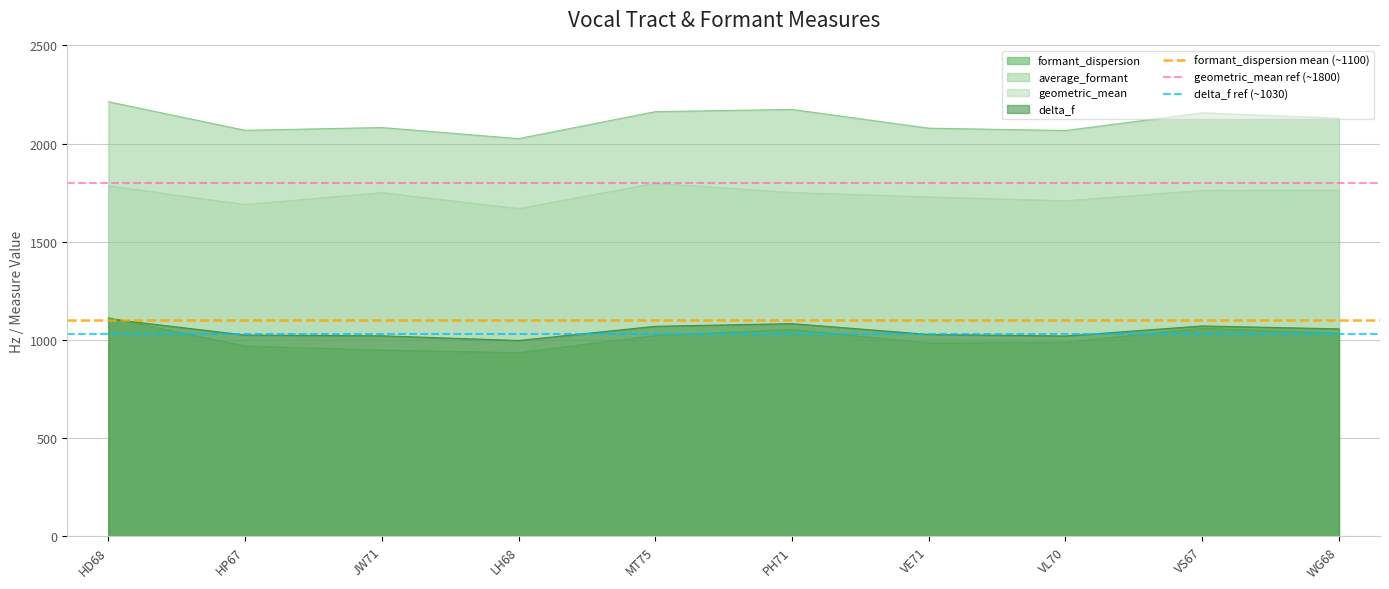

True or false: average_formant has a value of 1094.5 at LH68.

False